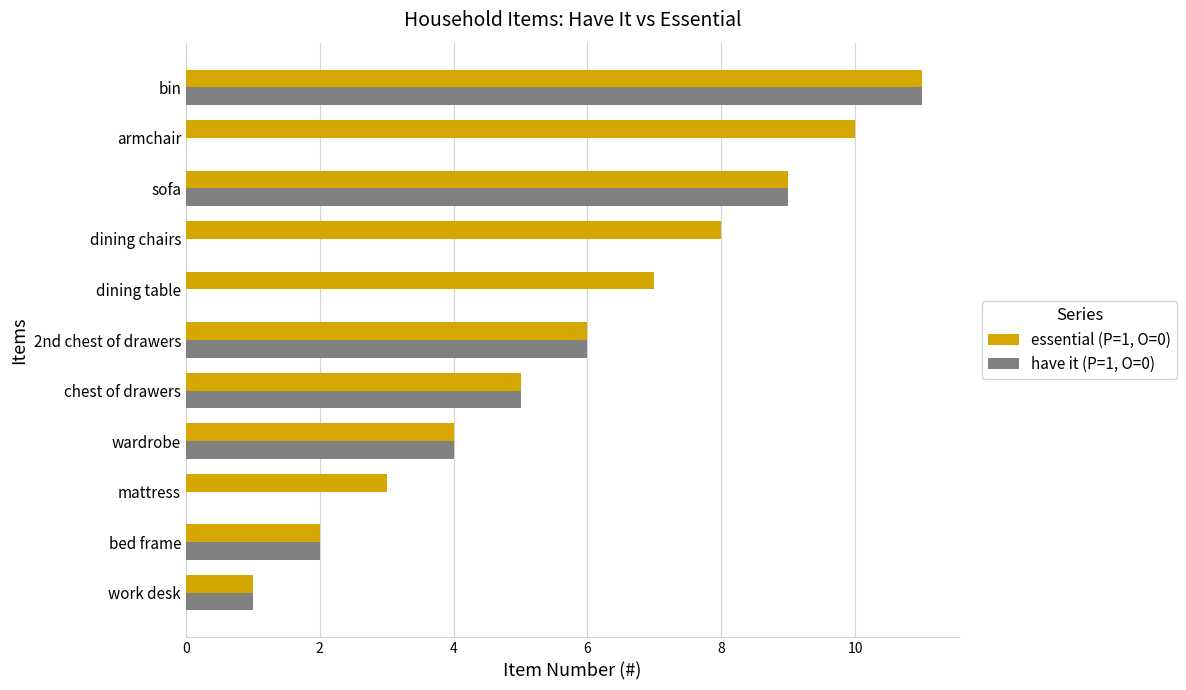

At which category is the sum across all series the highest?

bin